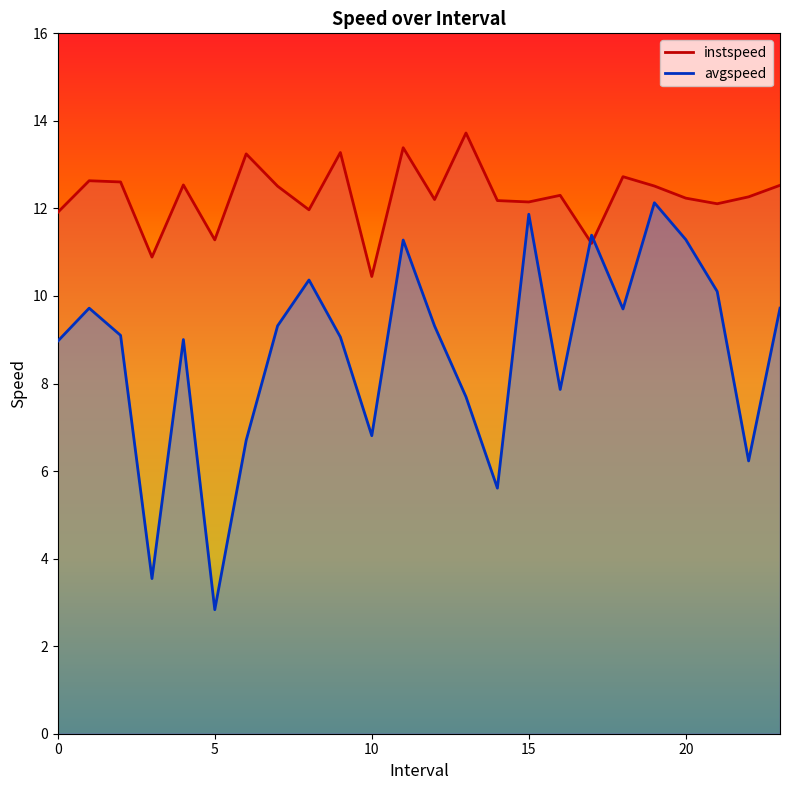

Is the value of avgspeed at 14.0 greater than the value of instspeed at 23.0?

No